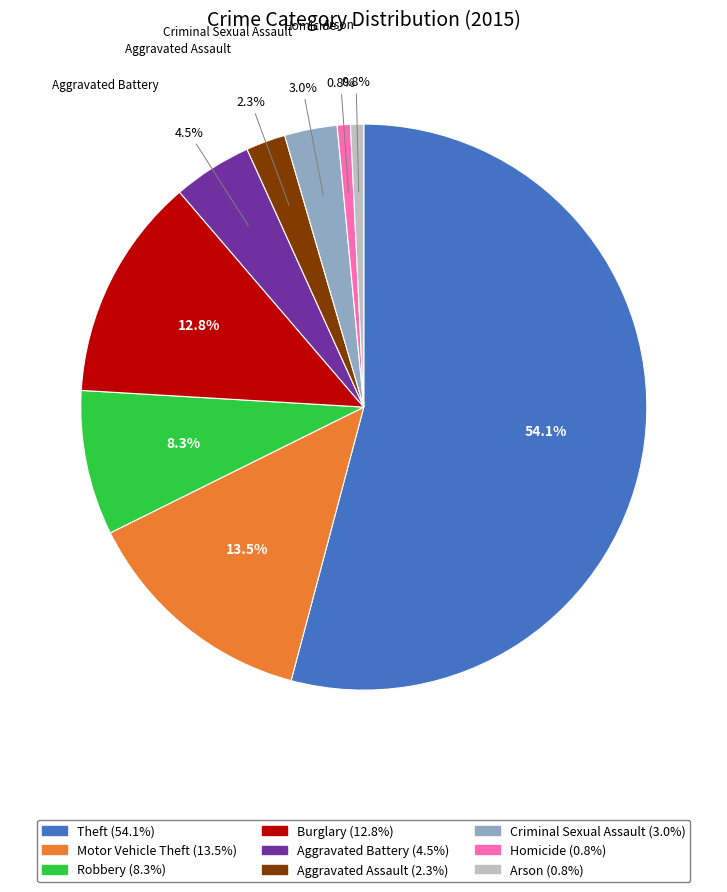

To the nearest percent, what is the difference between the Aggravated Battery and Robbery slice percentages?

4%